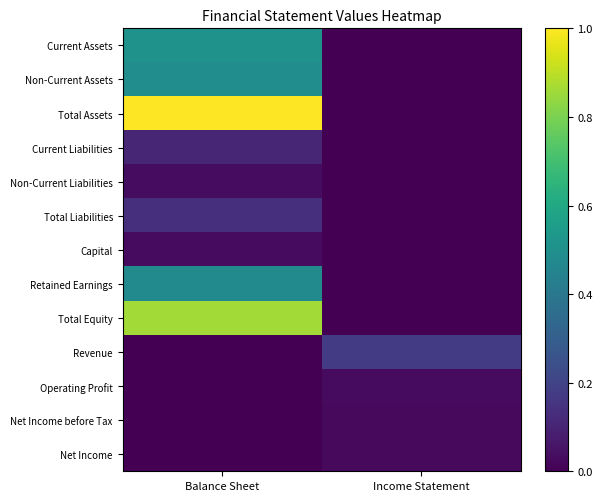

Rank the series by their maximum value, from lowest to highest.

Net Income before Tax, Net Income, Operating Profit, Capital, Non-Current Liabilities, Current Liabilities, Total Liabilities, Revenue, Retained Earnings, Non-Current Assets, Current Assets, Total Equity, Total Assets